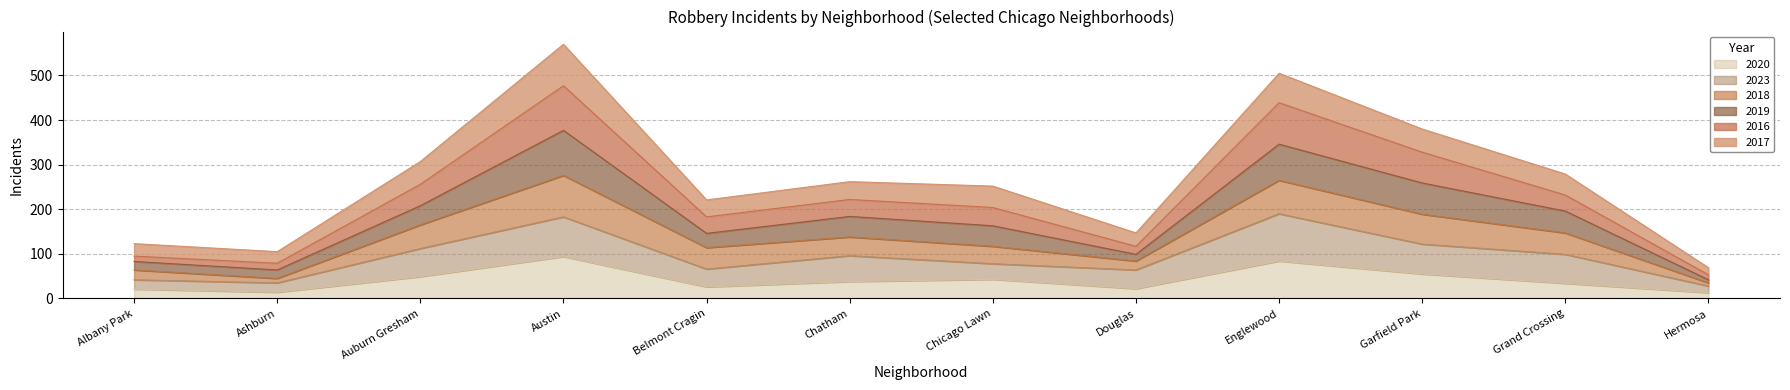

What is the highest value of the 2020 series?

94